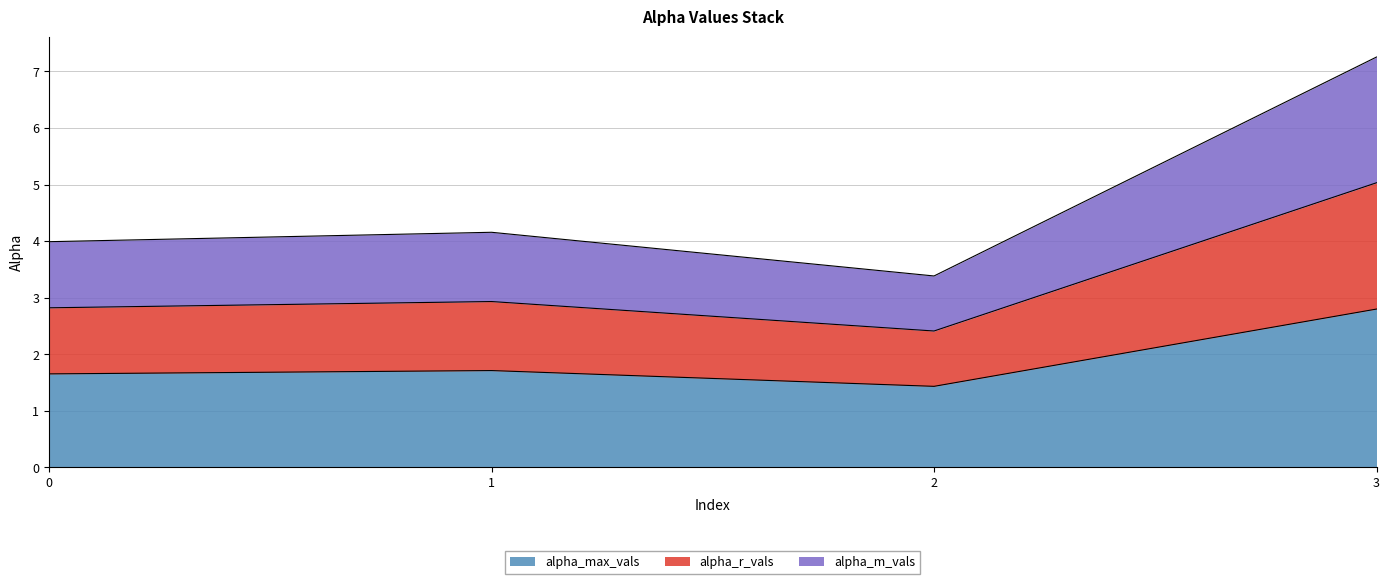

True or false: alpha_max_vals has a value of 1.7 at 1.

True